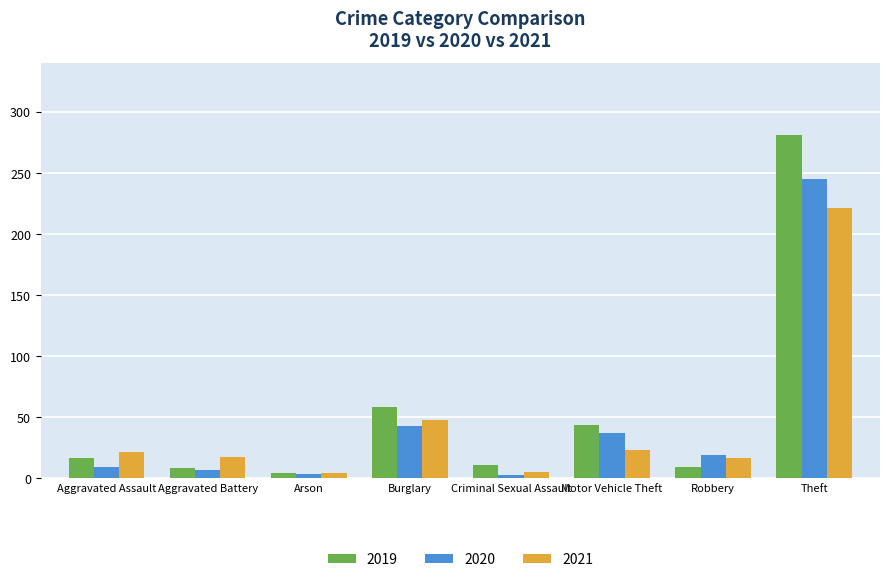

What is the difference between the 2020 values at Arson and Burglary?

39